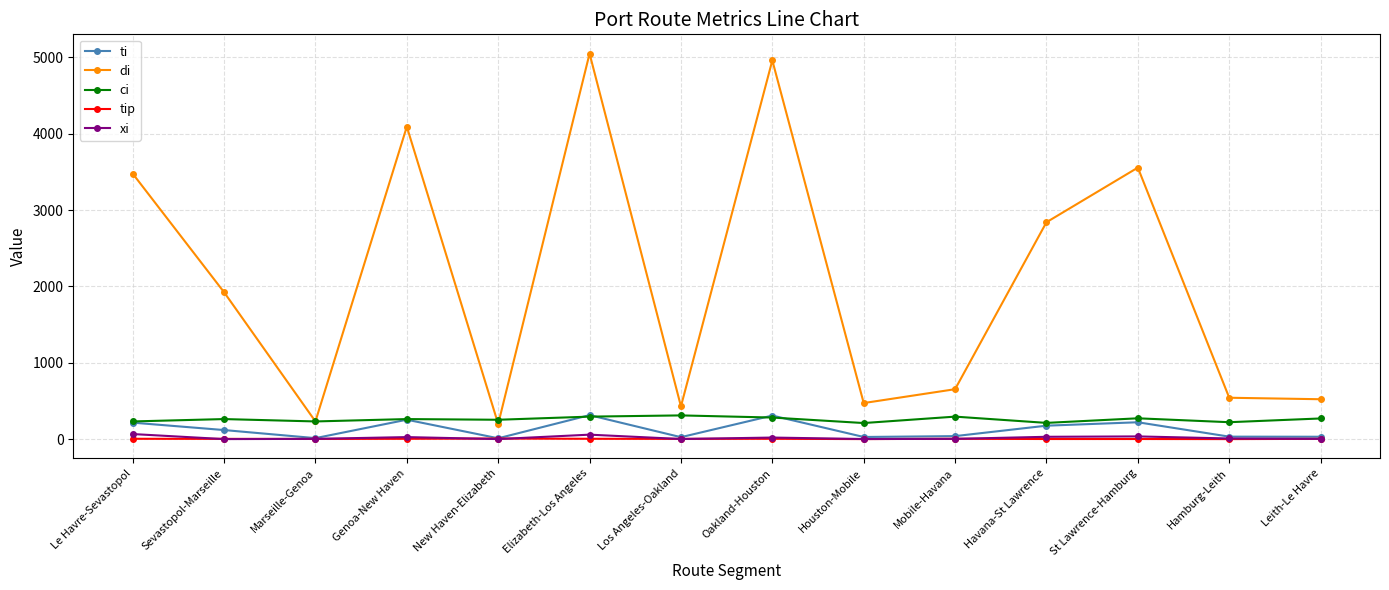

What is the difference between the maximum and minimum values in the xi series?

66.0